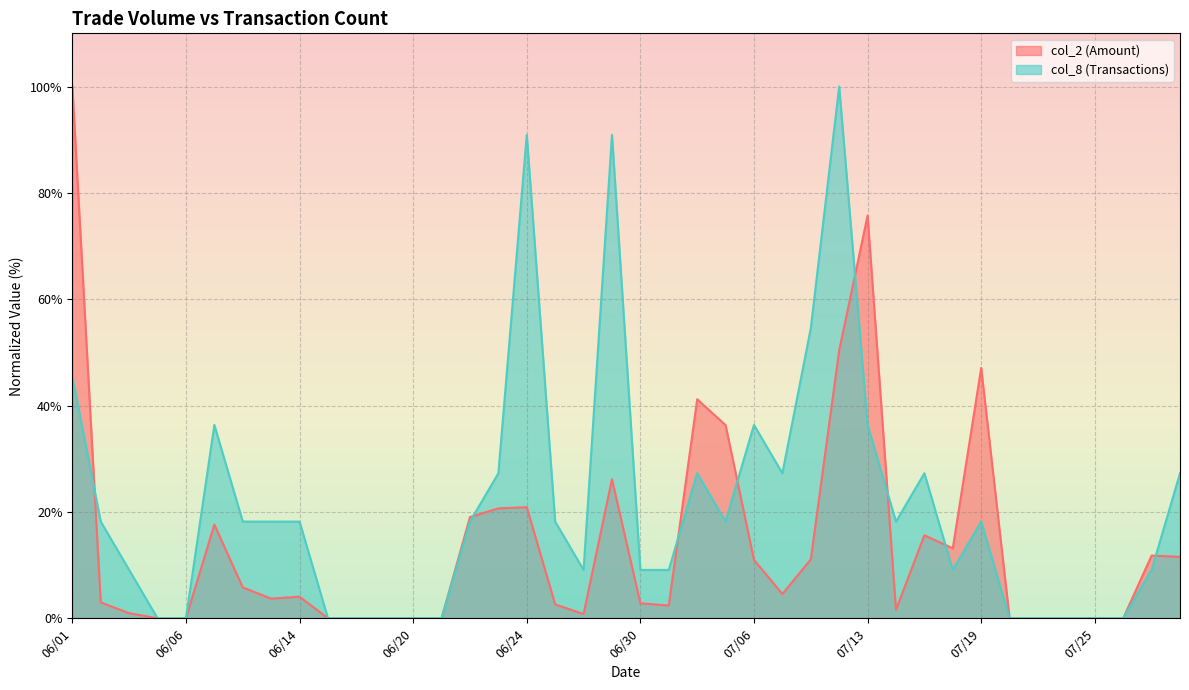

What is the difference between the col_2 values at 07/22 and 06/01?

100.0